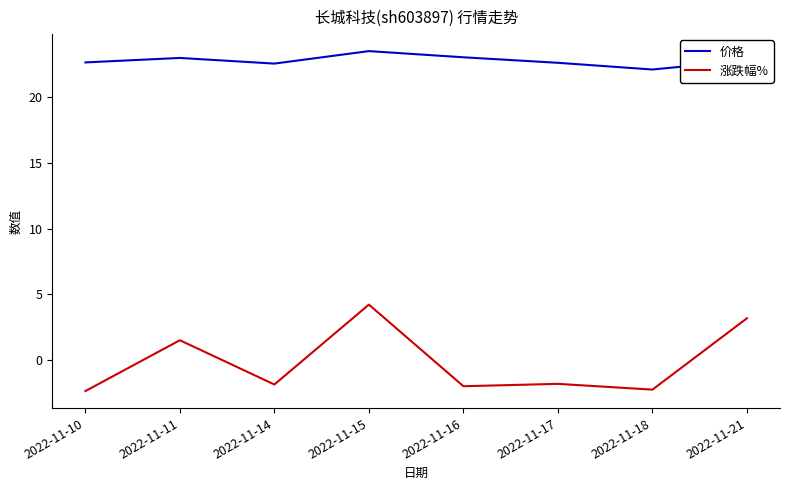

What is the difference between the second highest and second lowest values in the 涨跌幅% series?

5.4